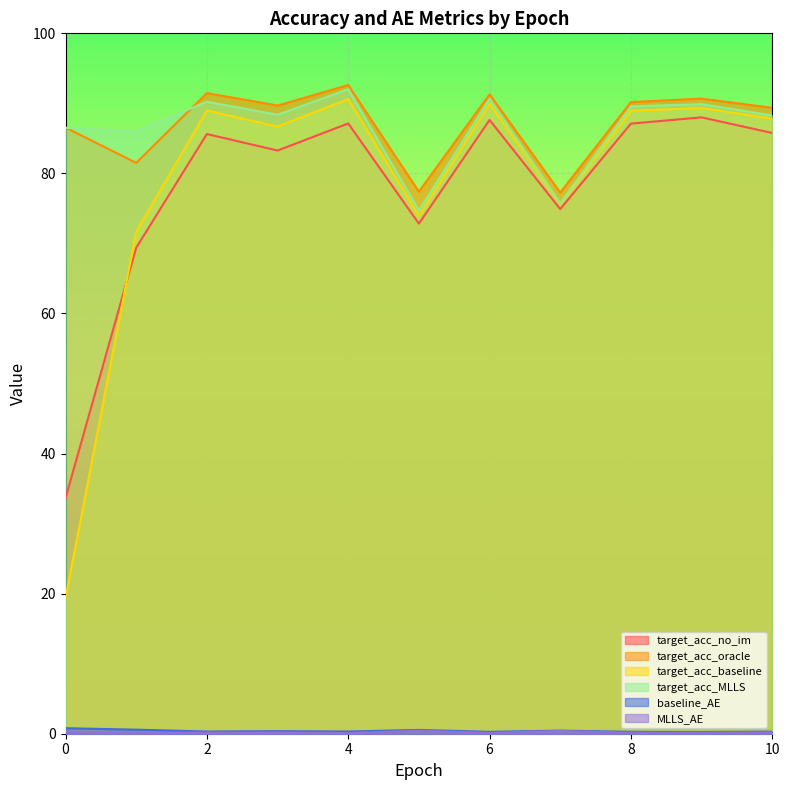

How many lines are shown in the chart?

6